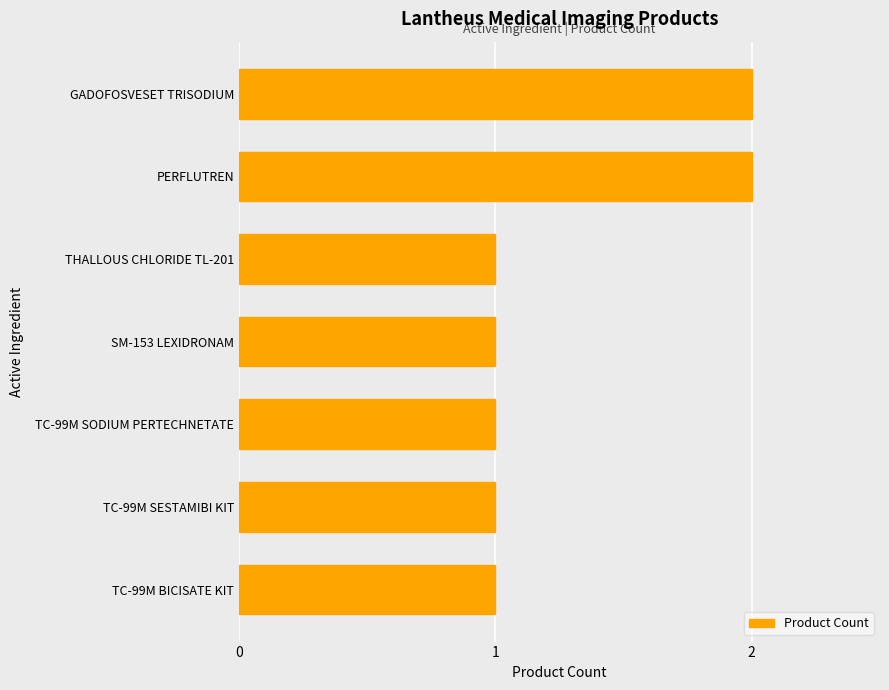

The value at TC-99M SESTAMIBI KIT is 0. True or false?

False